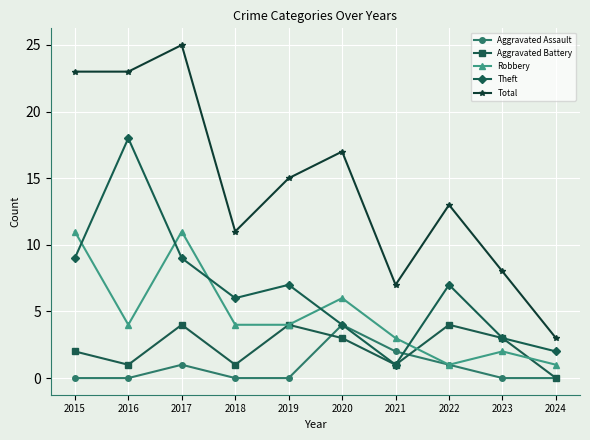

What is the difference between the maximum and minimum values in the Total series?

22